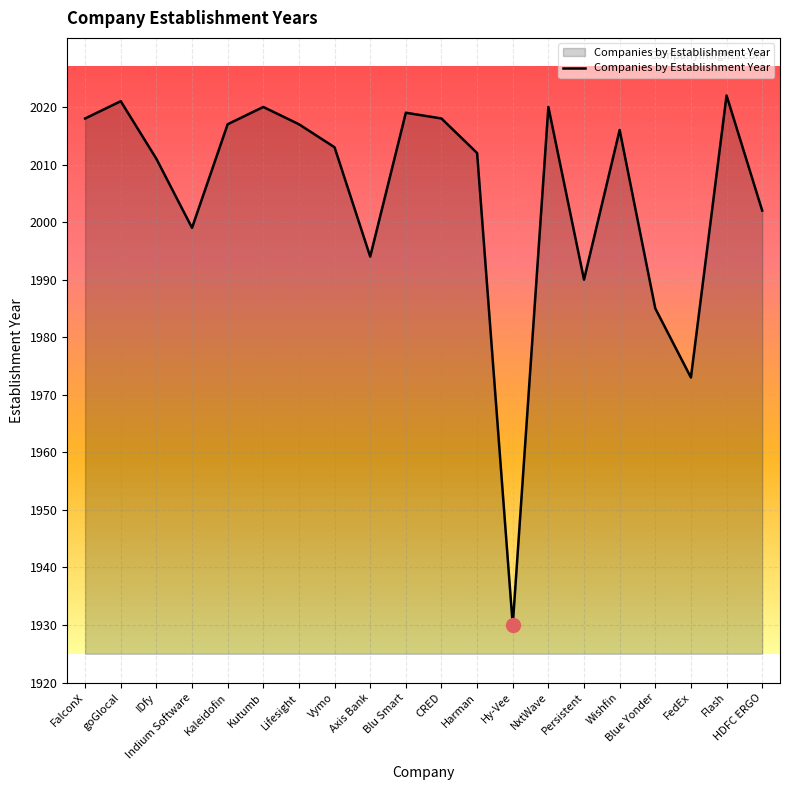

Which label corresponds to the largest value in the chart?

Flash